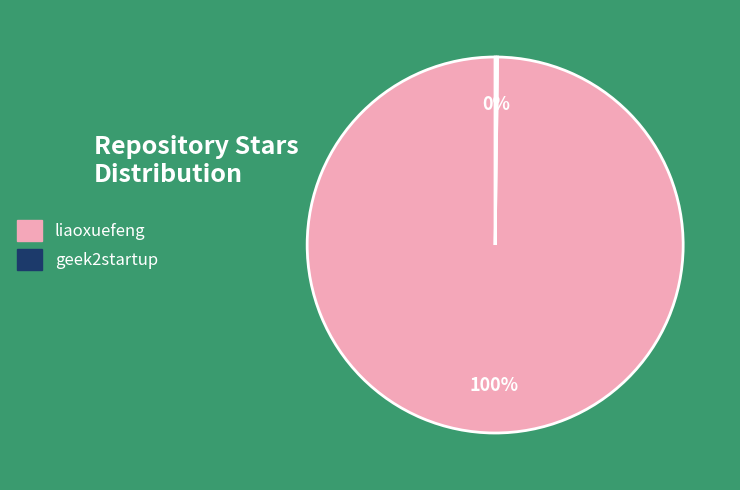

What is the largest slice in the pie chart?

liaoxuefeng